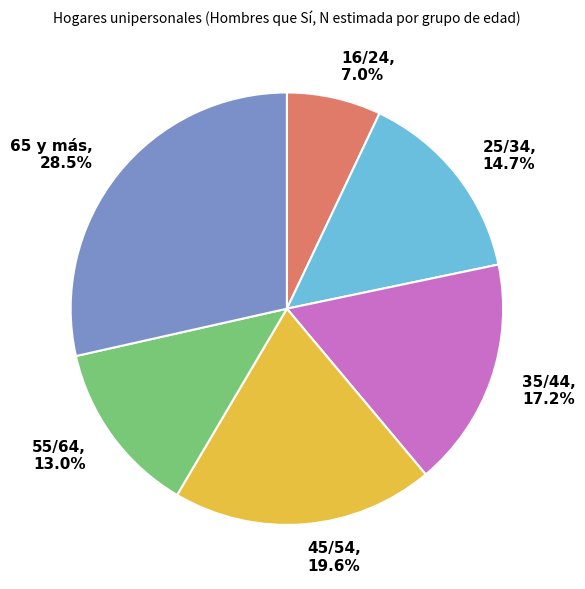

Which slice is the smallest?

16/24